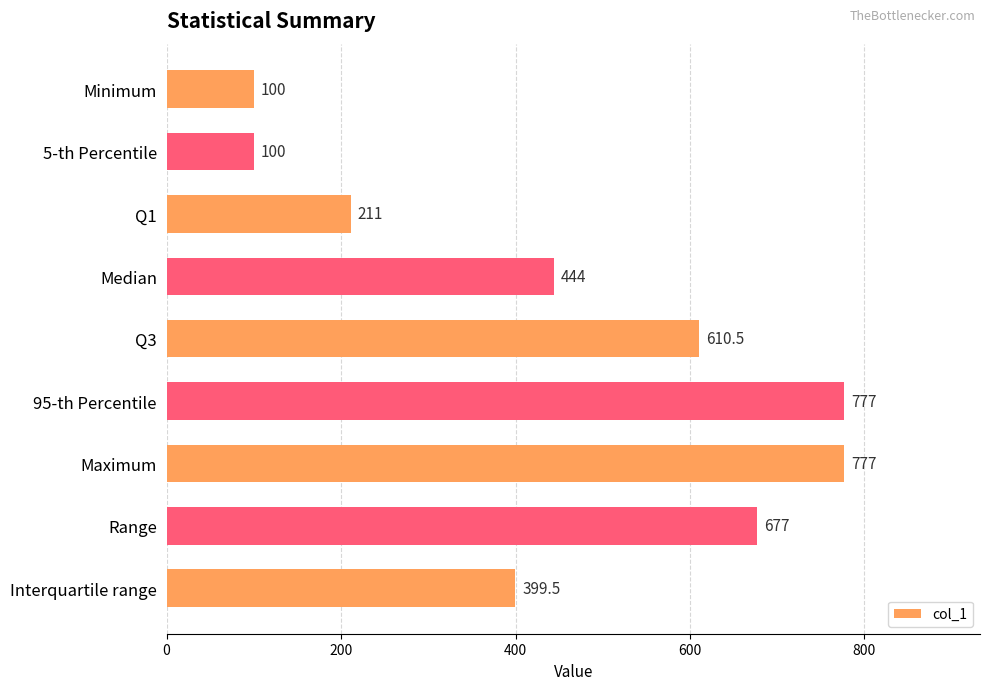

At which label is the value closest to 438?

Median